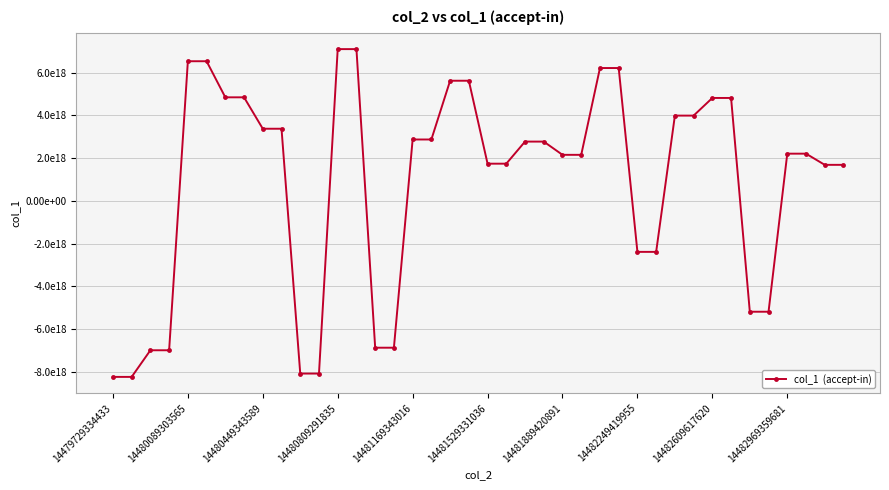

What is the sum of all values?

36447514486751289344